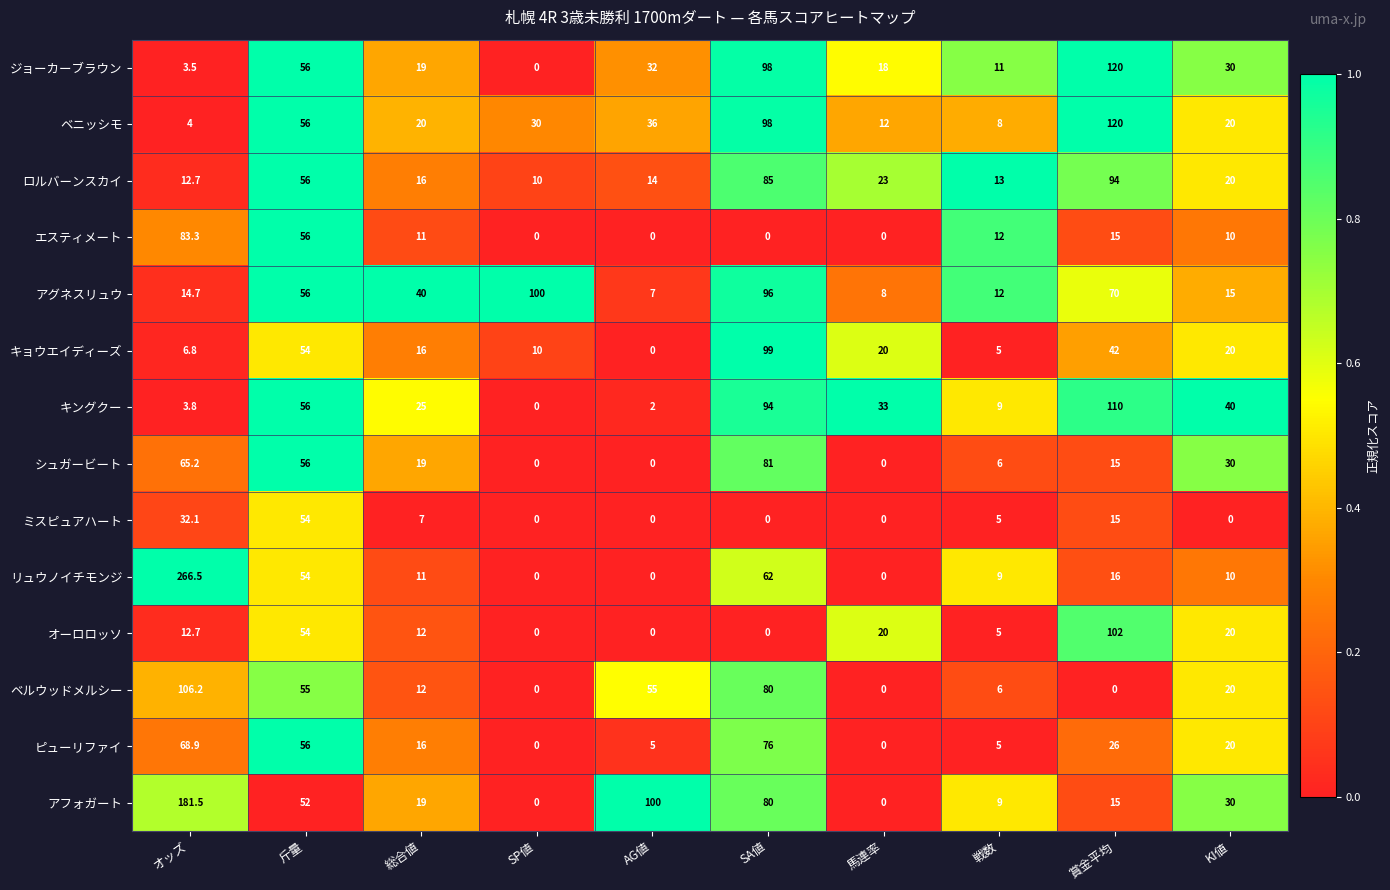

What is the difference between the maximum and minimum values in the ベルウッドメルシー series?

106.2